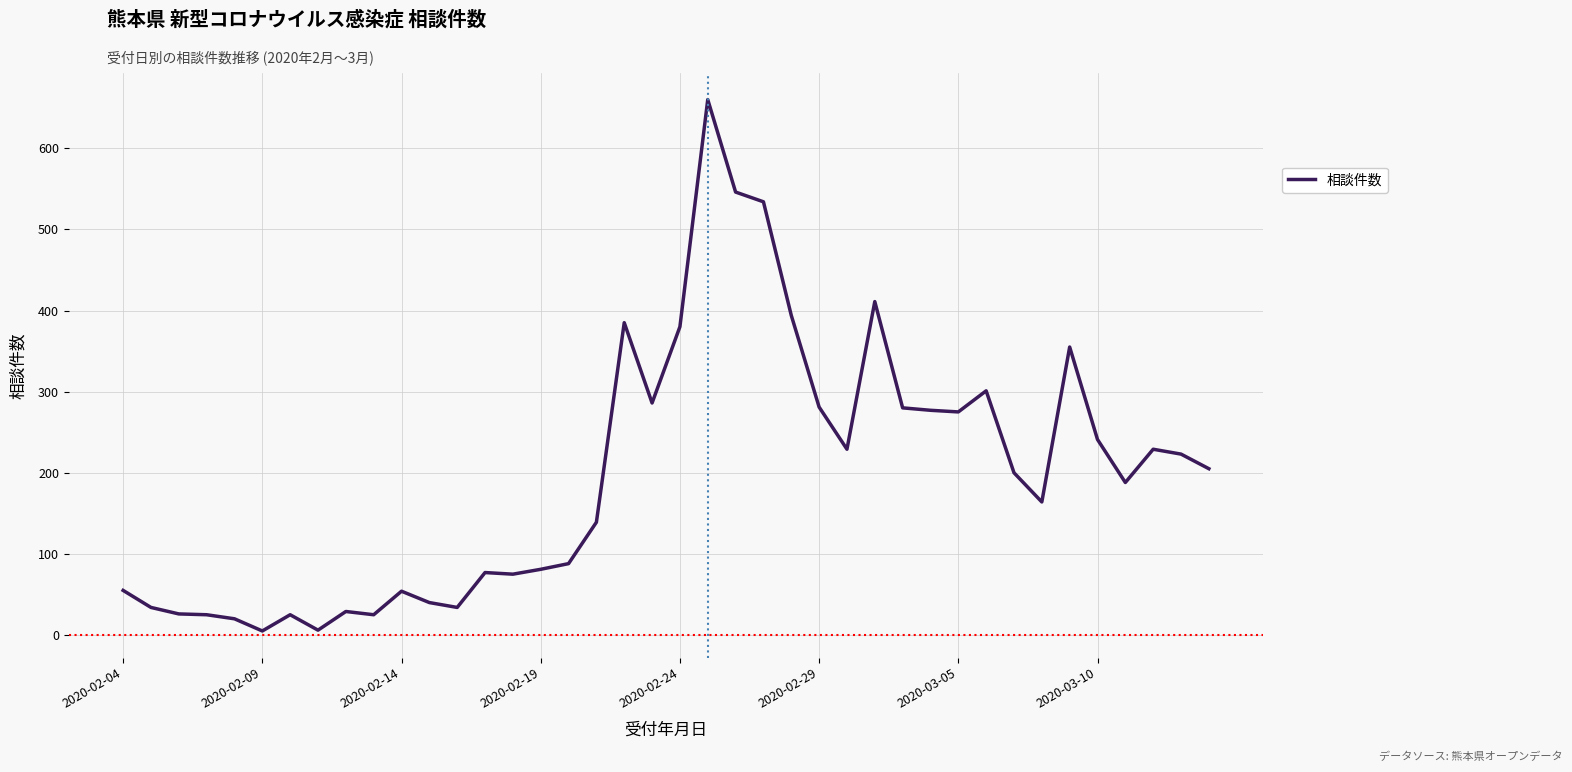

What is the greatest value displayed?

660